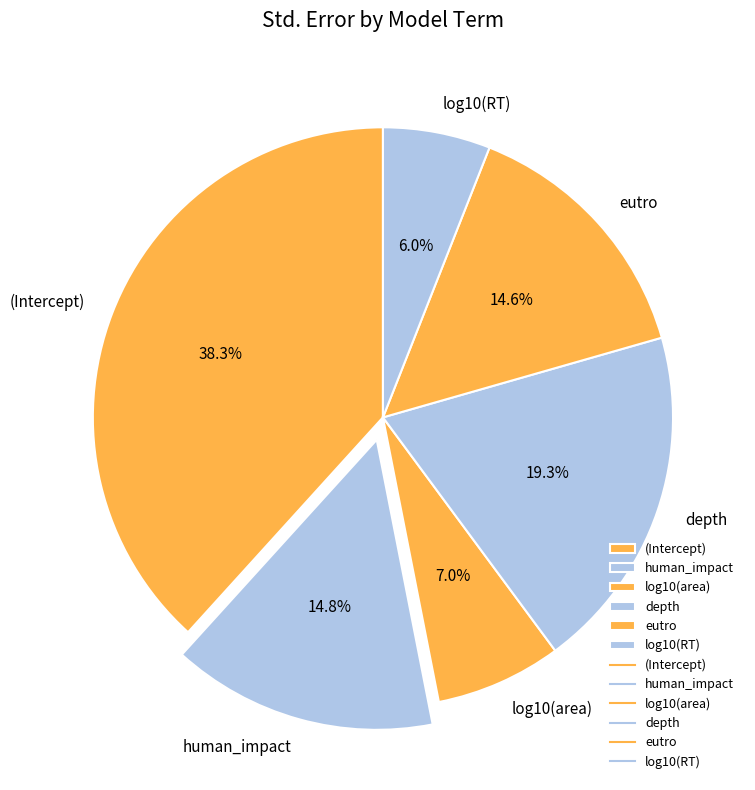

To the nearest percent, what percentage of the pie is depth?

19%